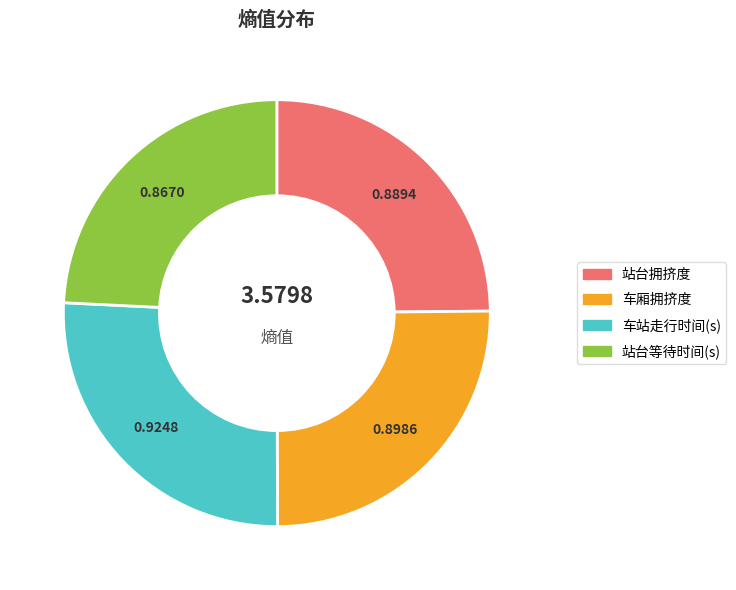

The 站台等待时间(s) slice represents 36% of the pie. True or false?

False